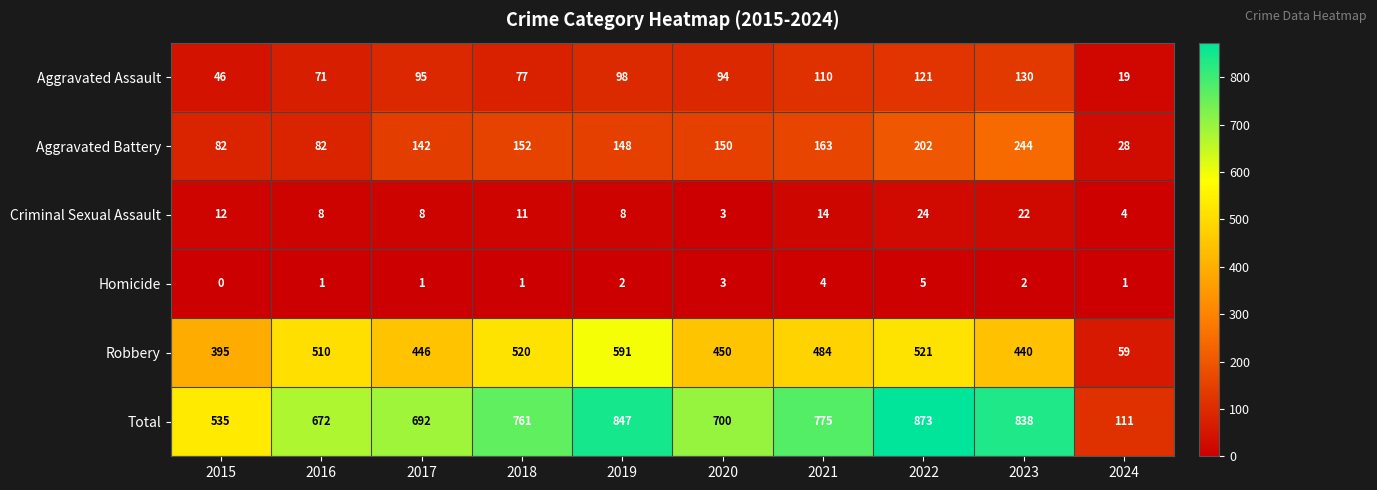

Which series has the widest spread of values?

Total